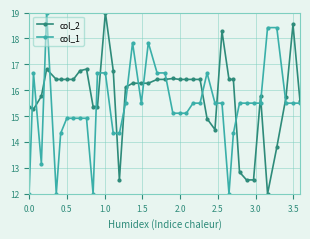

How many series are shown in this chart?

2